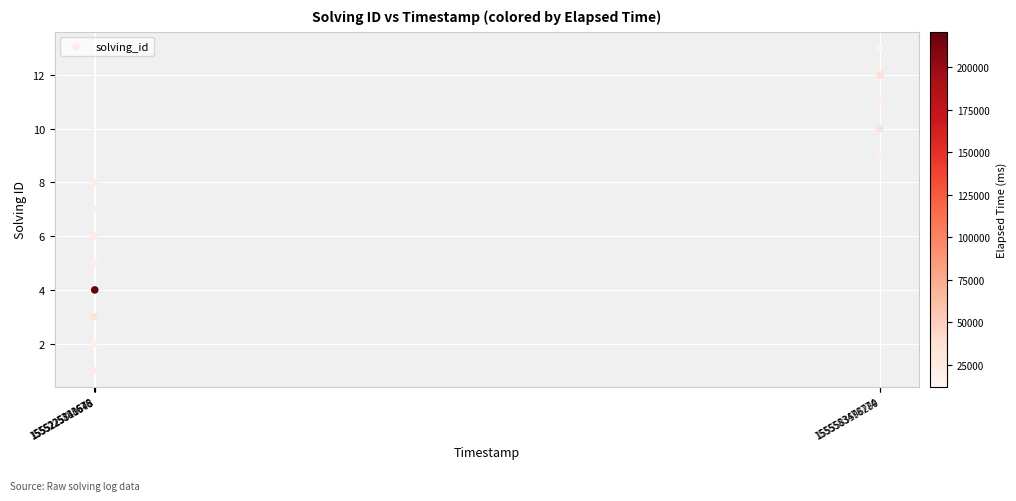

What is the range of Y values (max minus min)?

12